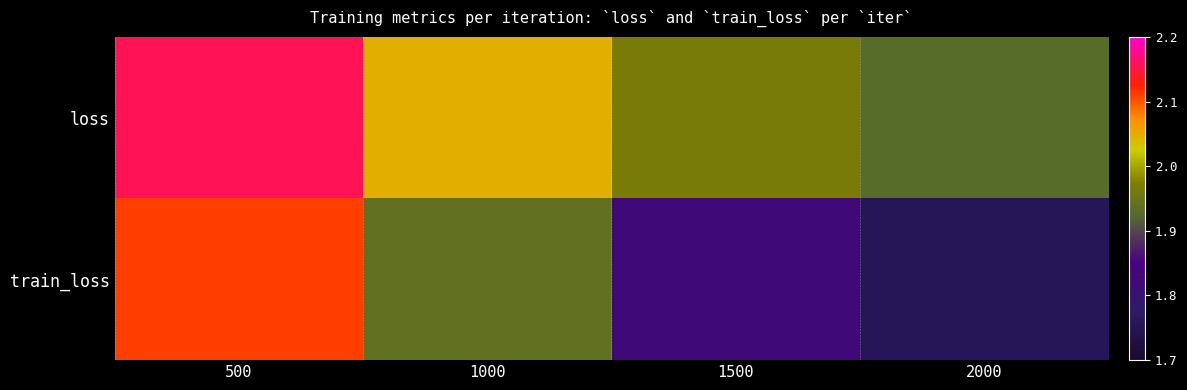

Count the number of categories in the chart.

4